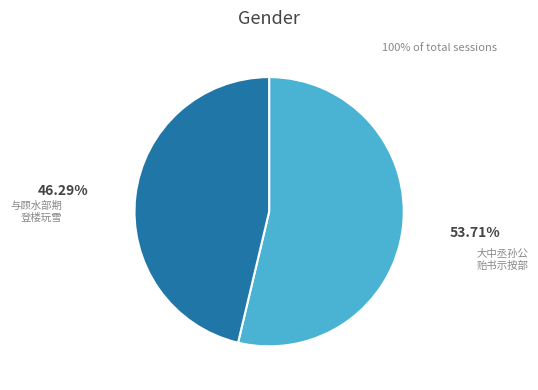

Is there any slice that represents more than half of the pie?

Yes